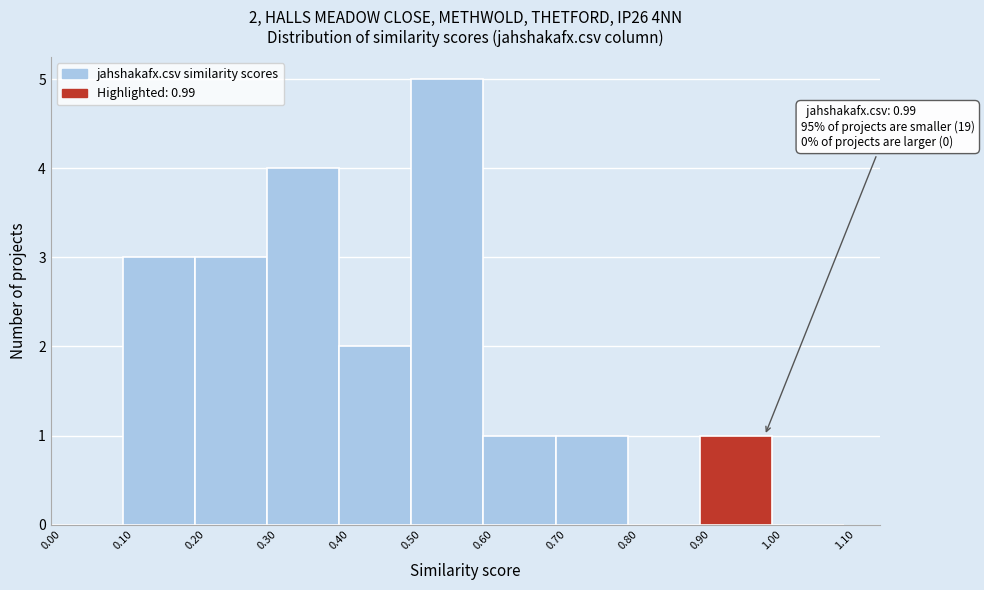

Which range on the x-axis has the tallest bar?

0.50 to 0.60